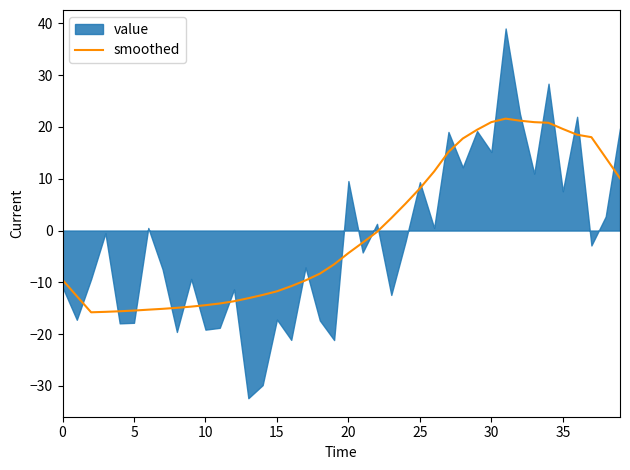

Reading left to right, extract all data points from this chart.

-9.5	-12.7	-15.8	-15.7	-15.6	-15.4	-15.3	-15.1	-14.9	-14.7	-14.4	-14.1	-13.6	-13.1	-12.4	-11.7	-10.7	-9.6	-8.3	-6.5	-4.3	-2.3	-0.3	2.4	5.2	8.1	11.4	15.2	17.8	19.5	20.9	21.6	21.2	20.9	20.8	19.6	18.5	18.0	14.1	10.1